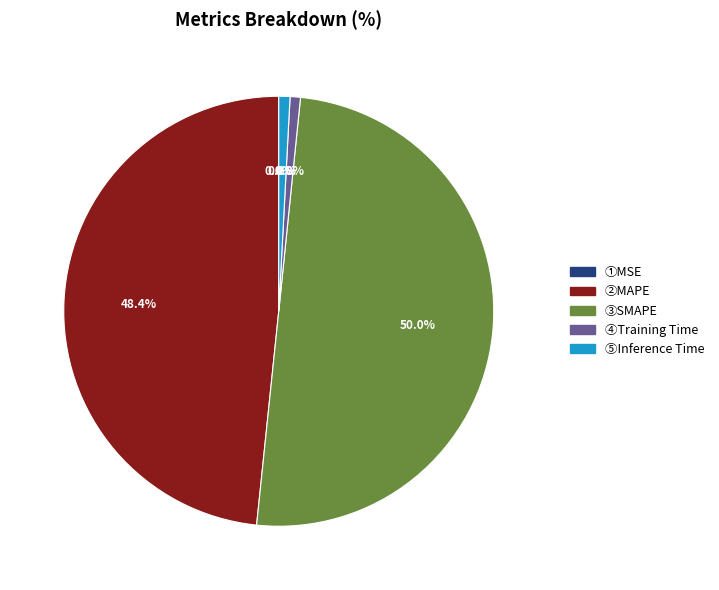

To the nearest percent, what is the average slice percentage?

20%